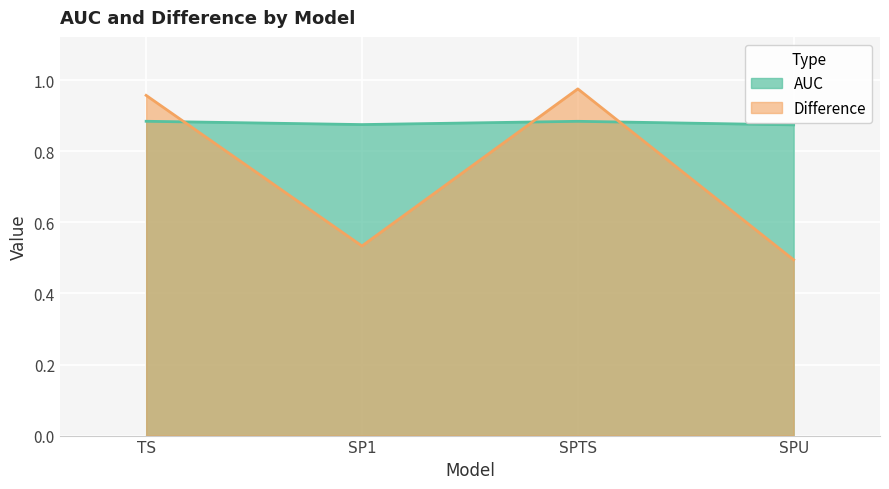

Between TS and SPTS, which is larger?

TS